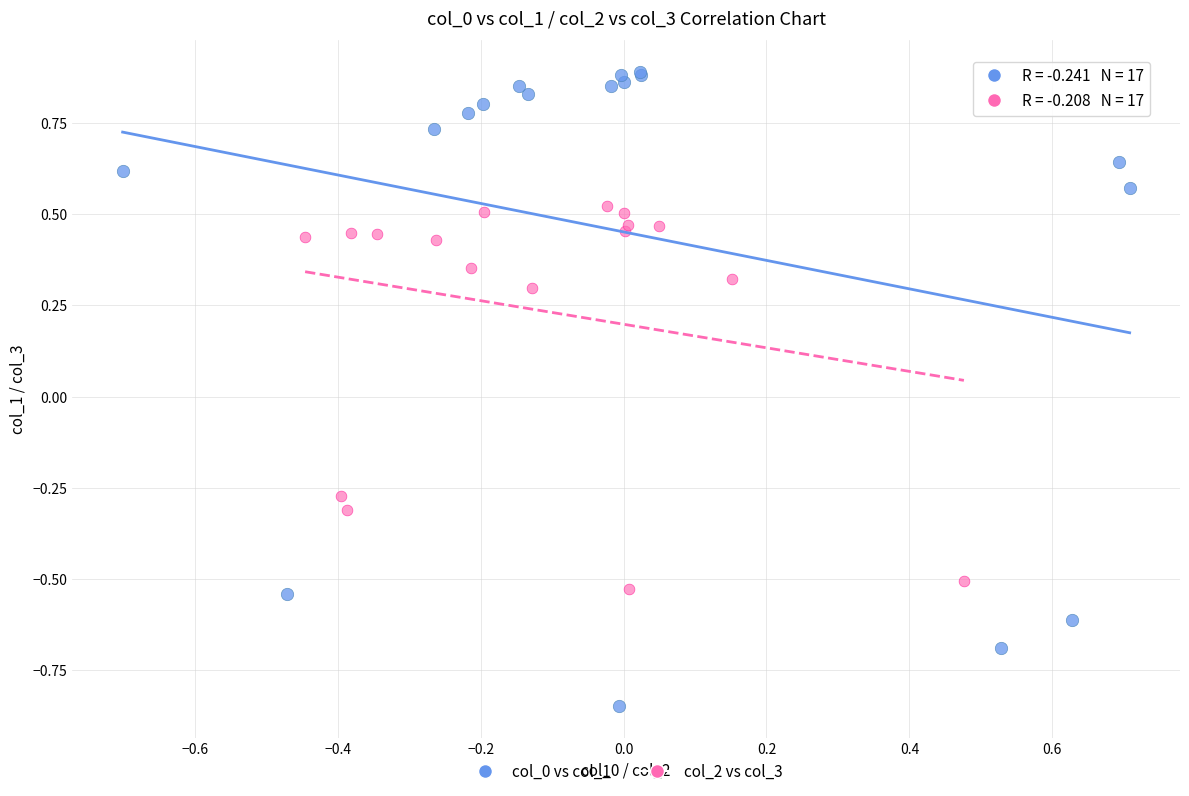

Which series contains the highest Y value?

col_0 vs col_1